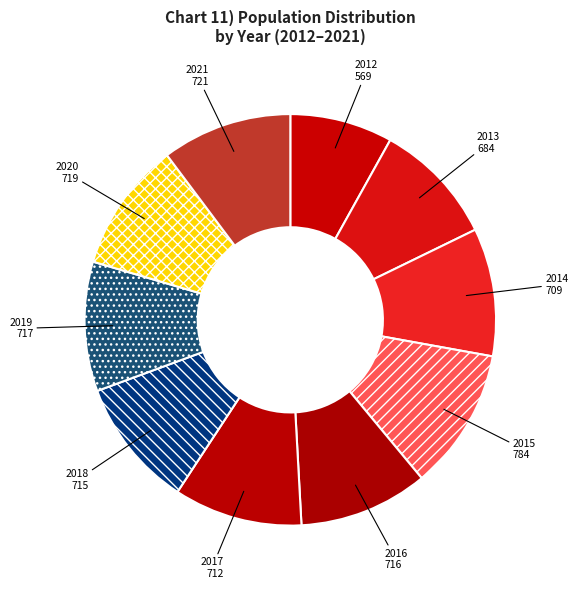

Which slice is the largest?

2015